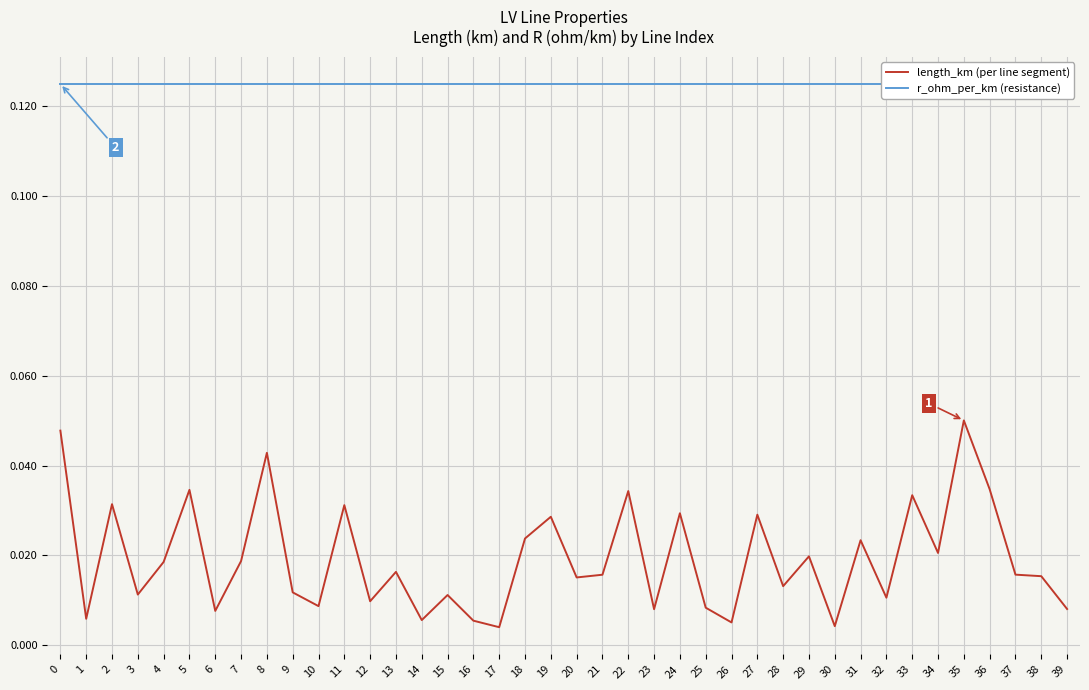

True or false: length_km (per line segment) and r_ohm_per_km (resistance) cross at least once.

False